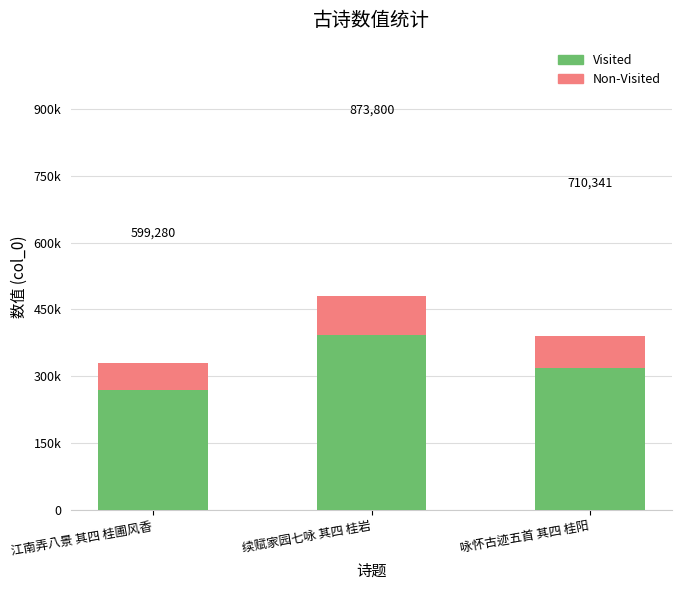

Count the number of data series in this chart.

2